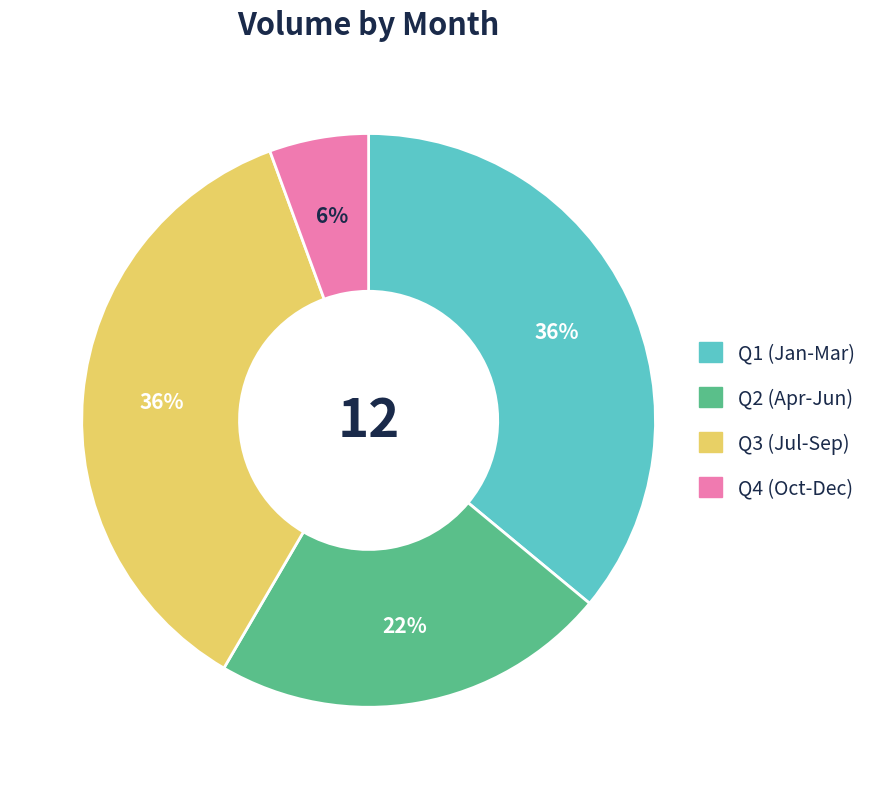

To the nearest percent, what is the average slice percentage?

25%